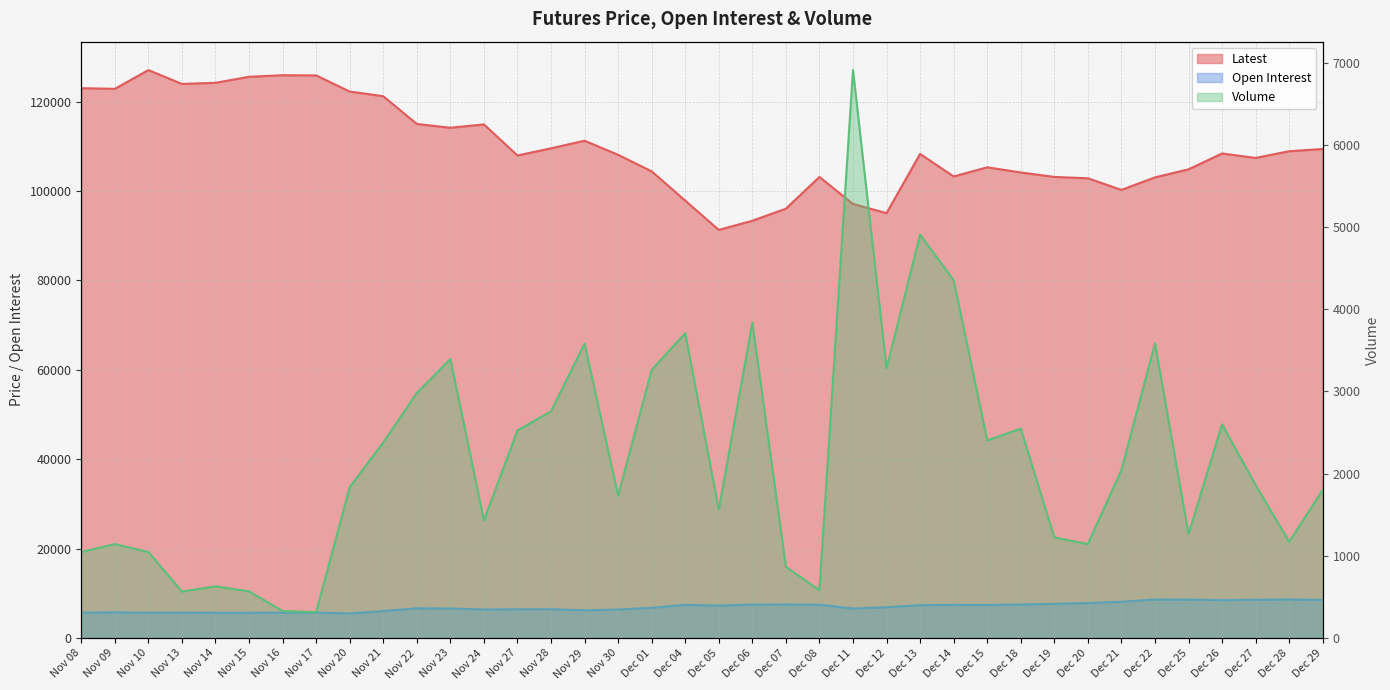

Where is Latest nearest to the value 109175?

Dec 29